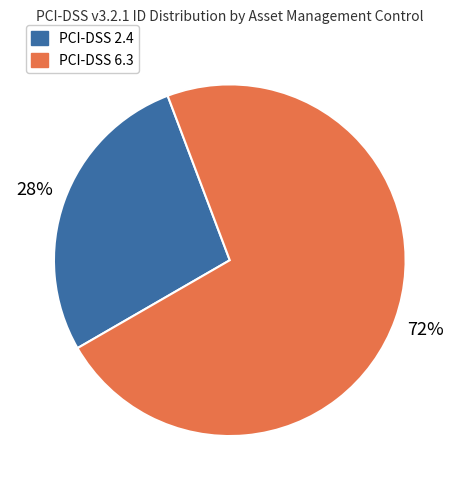

Does any single category account for the majority?

Yes